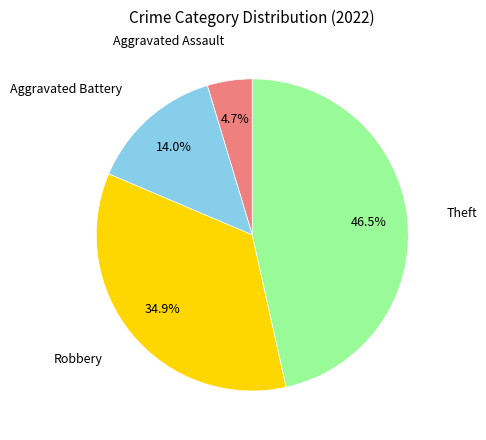

Count the number of slices in the pie.

4